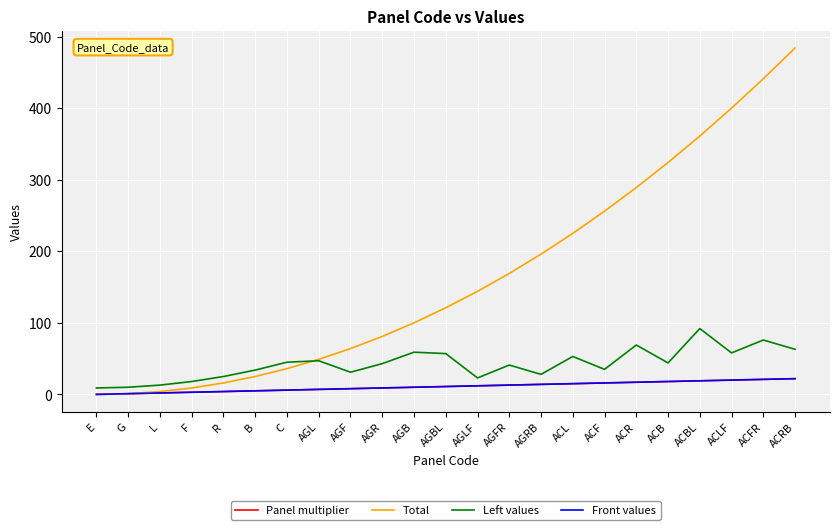

Reading left to right, list all the values displayed in this chart.

Panel multiplier: E=0	G=1	L=2	F=3	R=4	B=5	C=6	AGL=7	AGF=8	AGR=9	AGB=10	AGBL=11	AGLF=12	AGFR=13	AGRB=14	ACL=15	ACF=16	ACR=17	ACB=18	ACBL=19	ACLF=20	ACFR=21	ACRB=22
Total: E=0	G=1	L=4	F=9	R=16	B=25	C=36	AGL=49	AGF=64	AGR=81	AGB=100	AGBL=121	AGLF=144	AGFR=169	AGRB=196	ACL=225	ACF=256	ACR=289	ACB=324	ACBL=361	ACLF=400	ACFR=441	ACRB=484
Left values: E=9	G=10	L=13	F=18	R=25	B=34	C=45	AGL=47	AGF=31	AGR=43	AGB=59	AGBL=57	AGLF=23	AGFR=41	AGRB=28	ACL=53	ACF=35	ACR=69	ACB=44	ACBL=92	ACLF=58	ACFR=76	ACRB=63
Front values: E=0	G=1	L=2	F=3	R=4	B=5	C=6	AGL=7	AGF=8	AGR=9	AGB=10	AGBL=11	AGLF=12	AGFR=13	AGRB=14	ACL=15	ACF=16	ACR=17	ACB=18	ACBL=19	ACLF=20	ACFR=21	ACRB=22